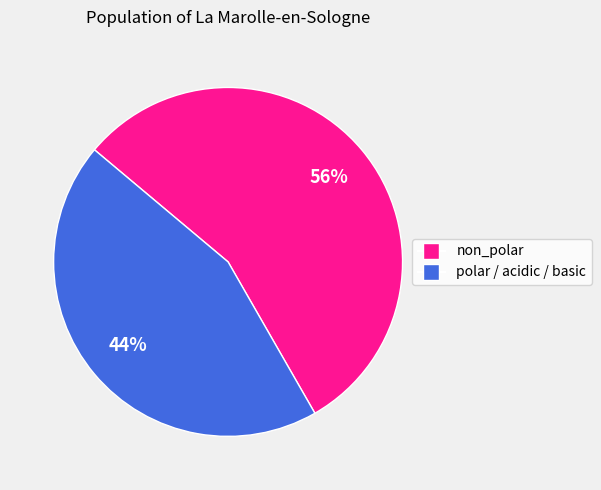

Which slice is the smallest?

polar / acidic / basic